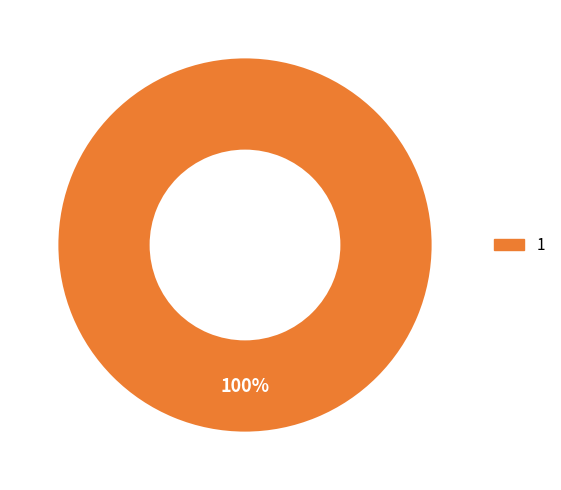

Is there a majority slice in this chart?

Yes